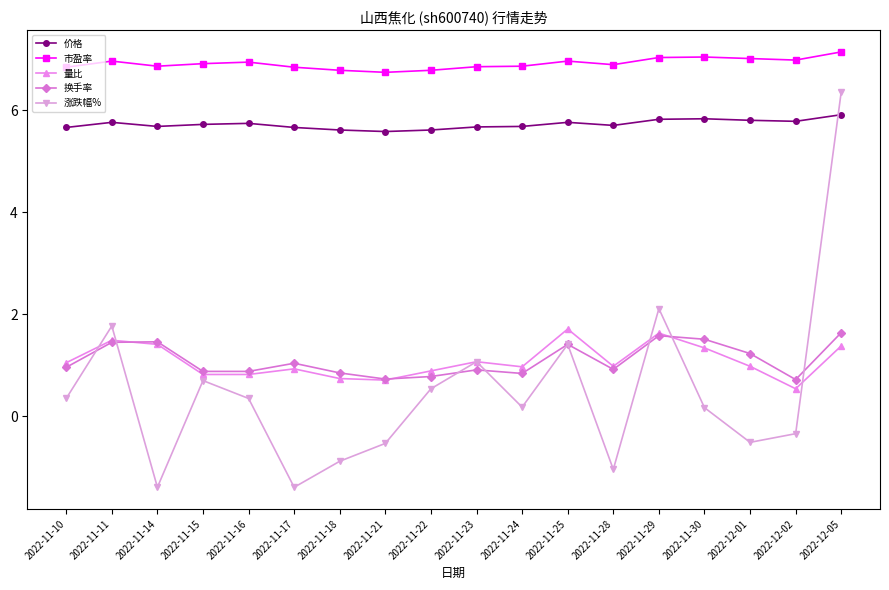

The value of 涨跌幅% at 2022-11-30 is 0.2. True or false?

True